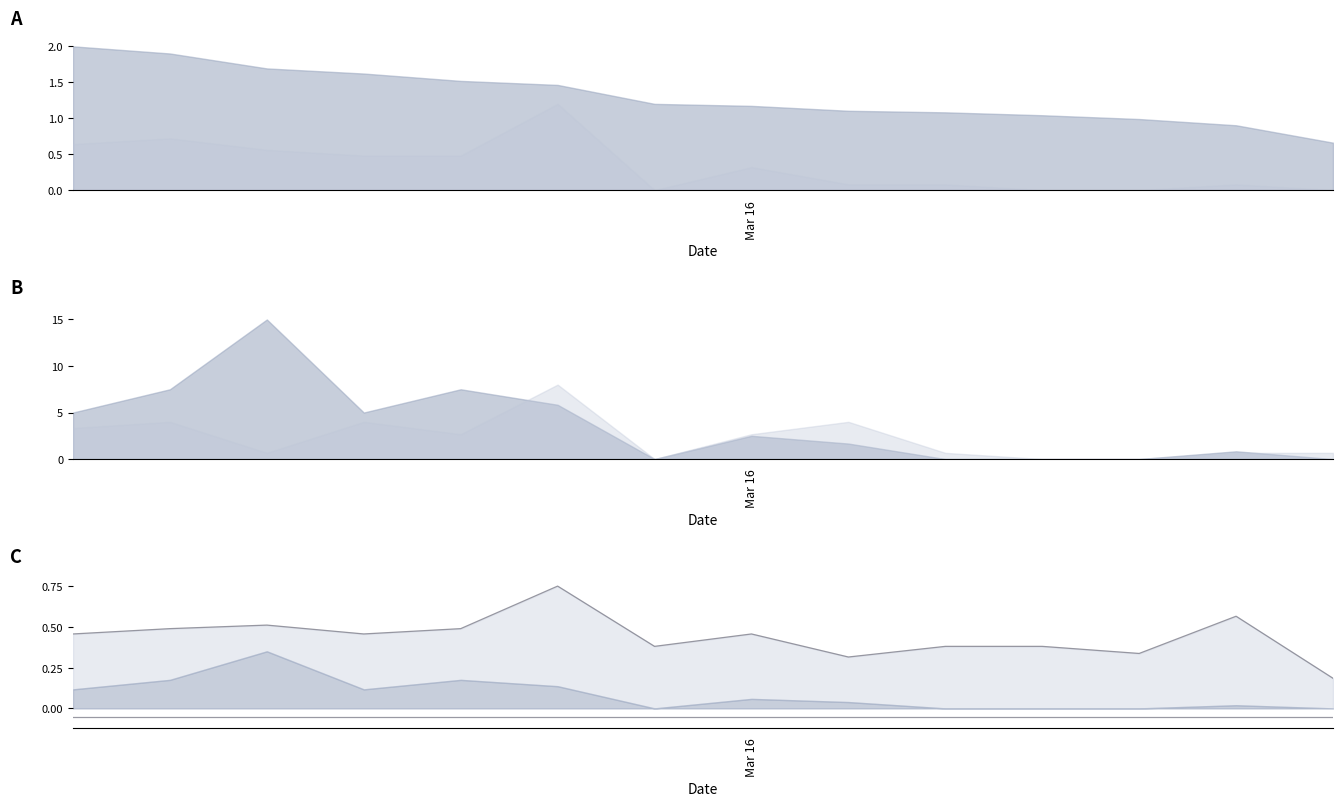

At which category does Entries (line) reach its first local valley?

3